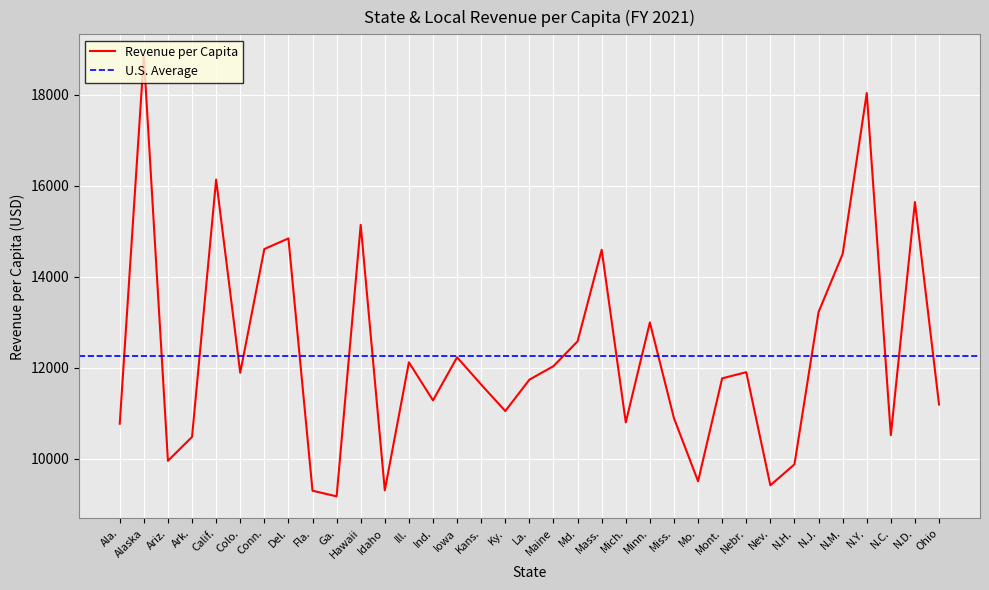

What is the label of the 14th point from the left?

Ind.